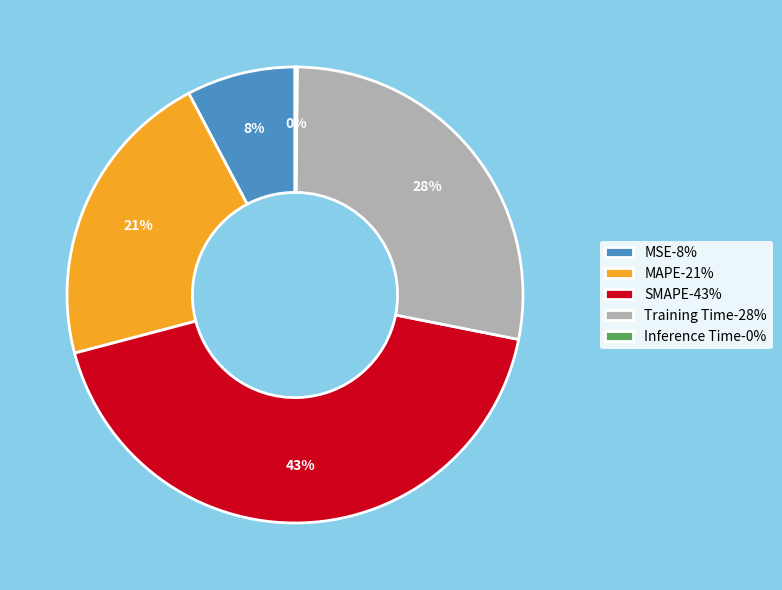

Is SMAPE the majority of the pie?

No